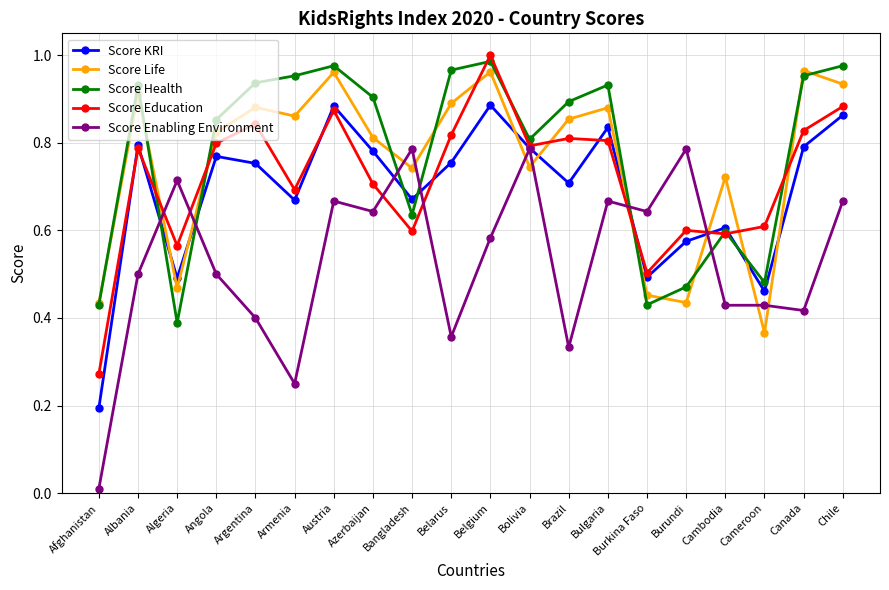

Which series has the largest range (max minus min)?

Score Enabling Environment